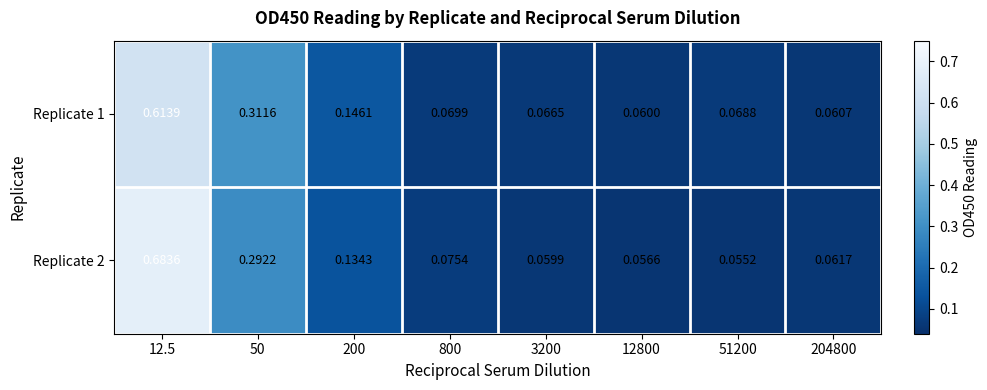

Is the value of Replicate 1 at 3200 greater than the value of Replicate 2 at 12.5?

No